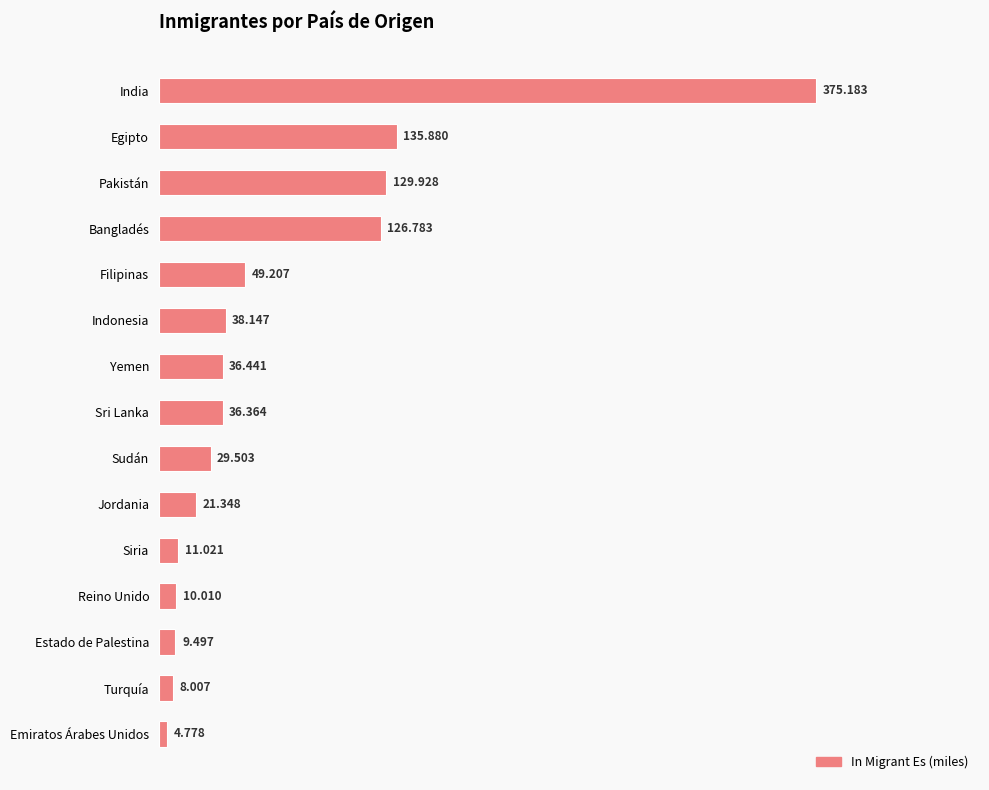

Which has a higher value, Egipto or Jordania?

Egipto